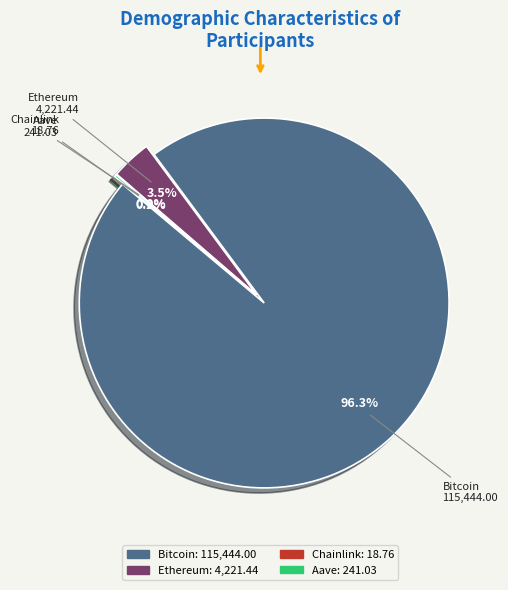

How many slices are in this pie chart?

4